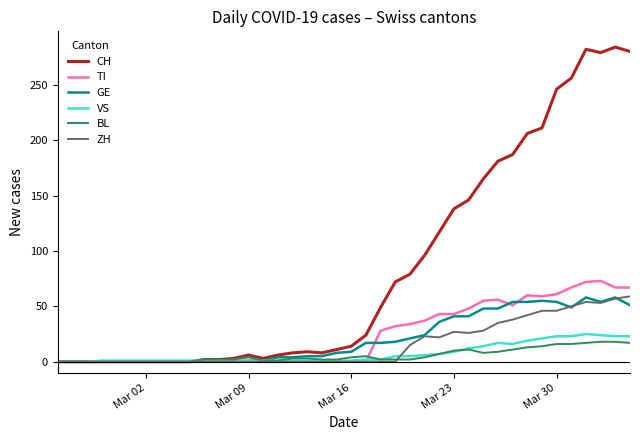

How many lines are shown in the chart?

6